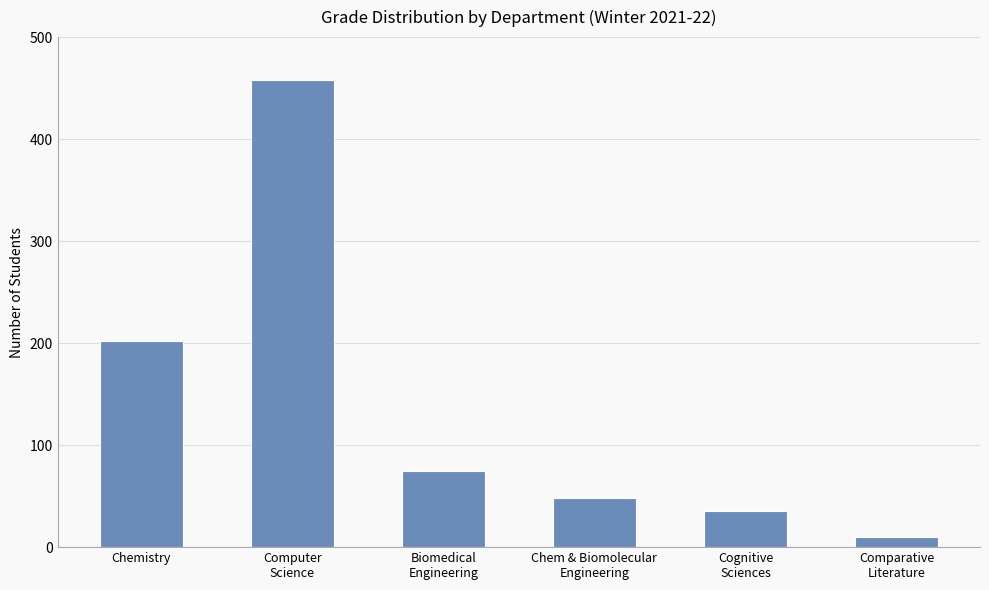

What is the change in value from Biomedical
Engineering to Comparative
Literature?

-65